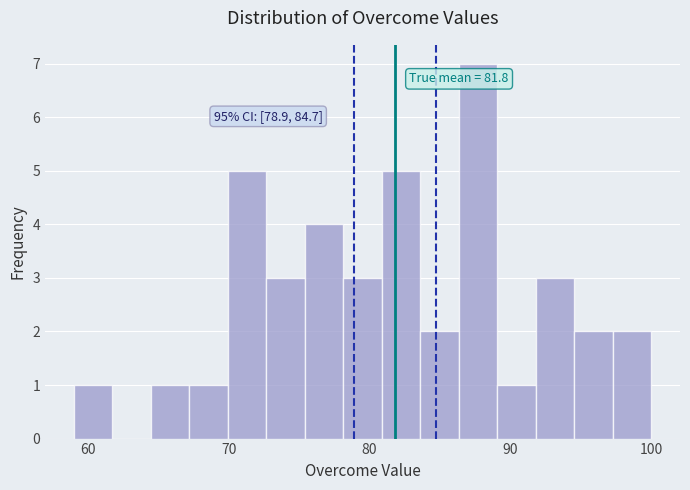

Read against the x-axis, roughly where is the centre of the tallest bar?

88